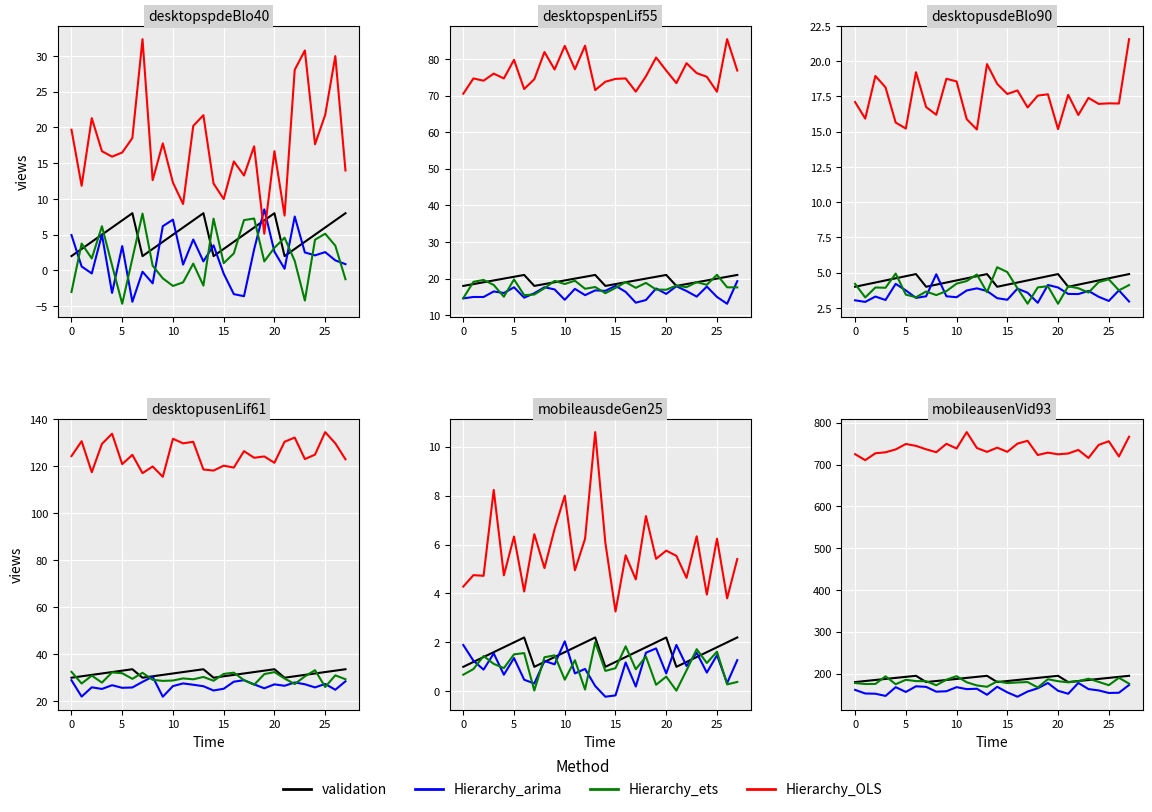

What is the minimum value for Hierarchy_OLS?

710.6